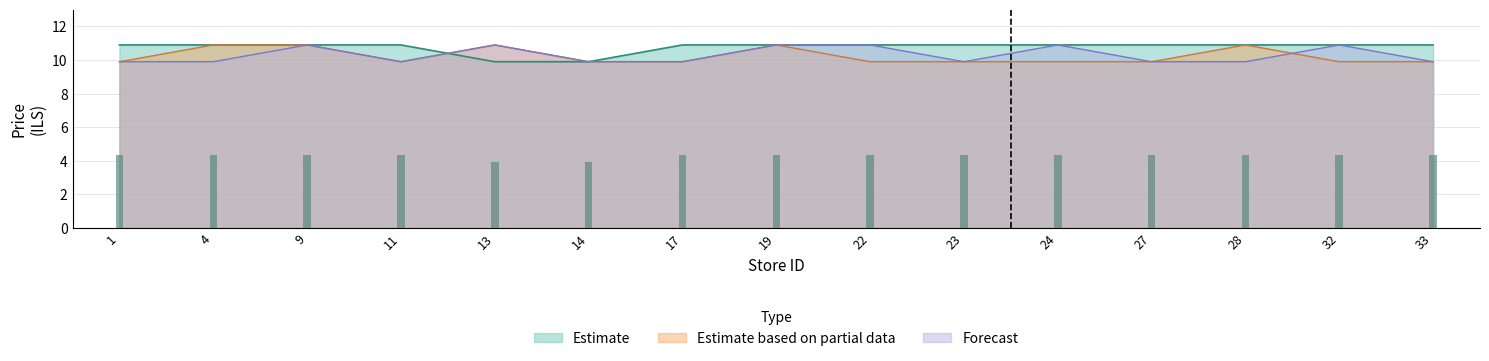

What is the maximum value for Estimate?

10.9